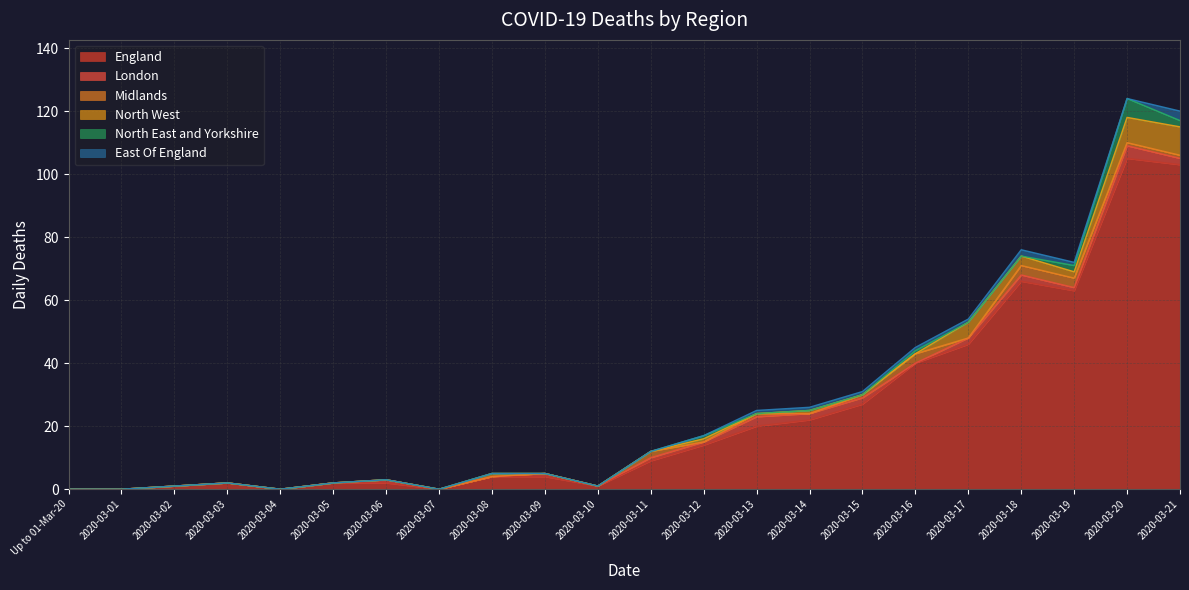

Where is the first local maximum for London?

2020-03-06